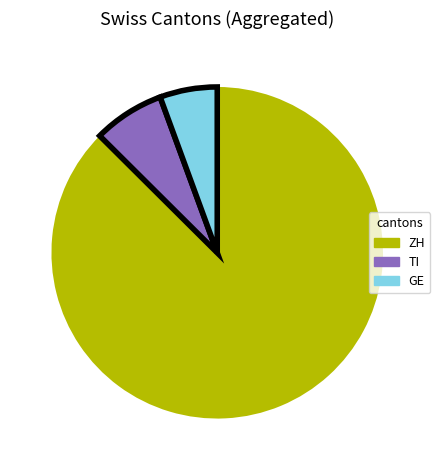

Is the sum of TI and ZH greater than half?

Yes